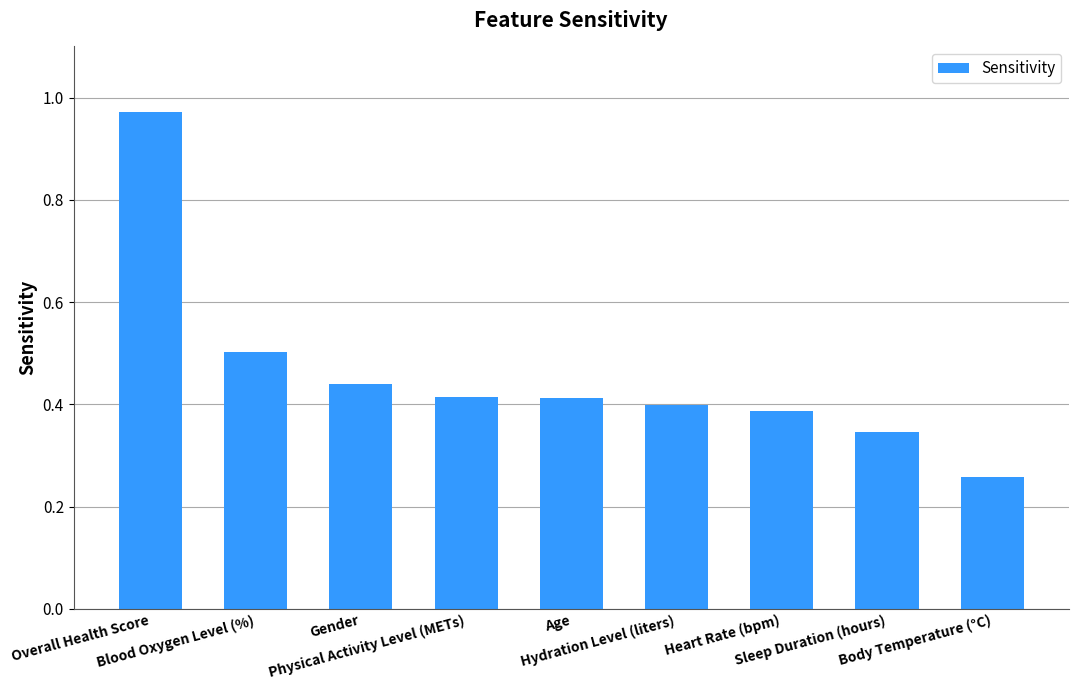

What is the difference between the maximum and minimum values?

0.7